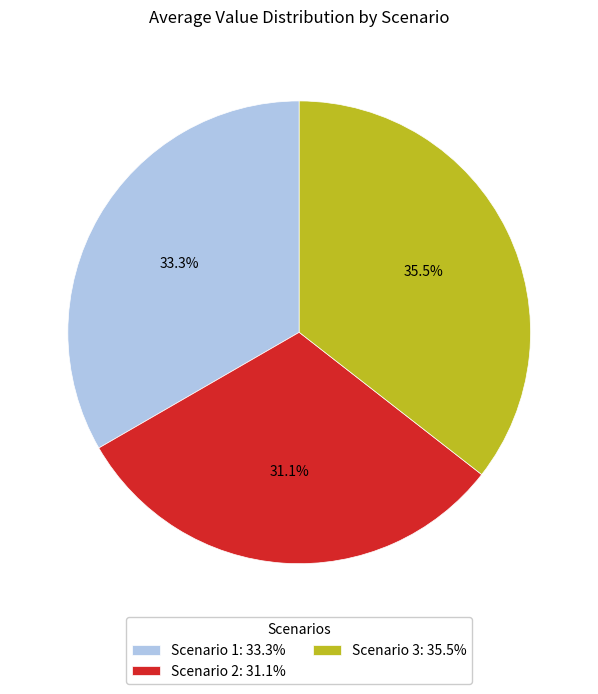

Between Scenario 2 and Scenario 1, which is larger?

Scenario 1